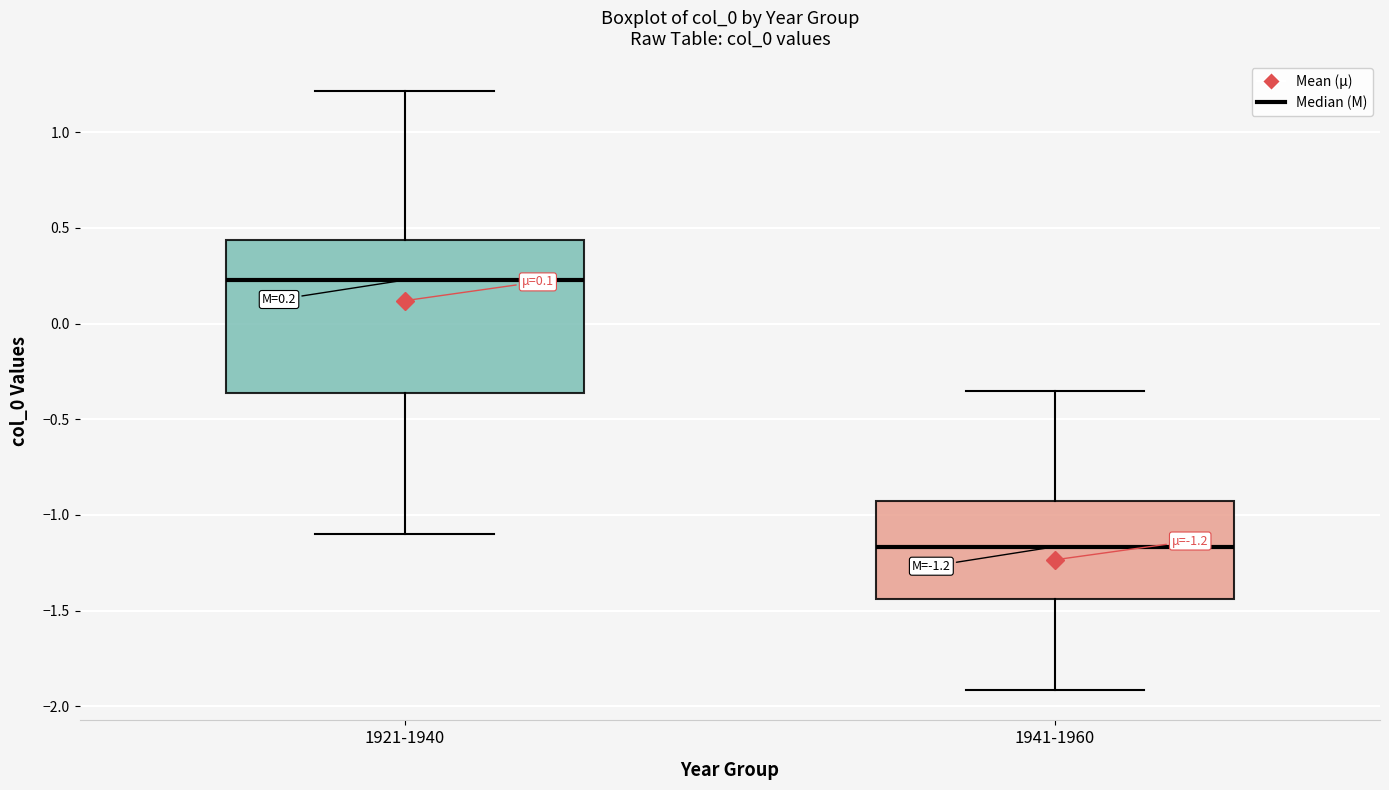

Which box has the lowest median line?

1941-1960